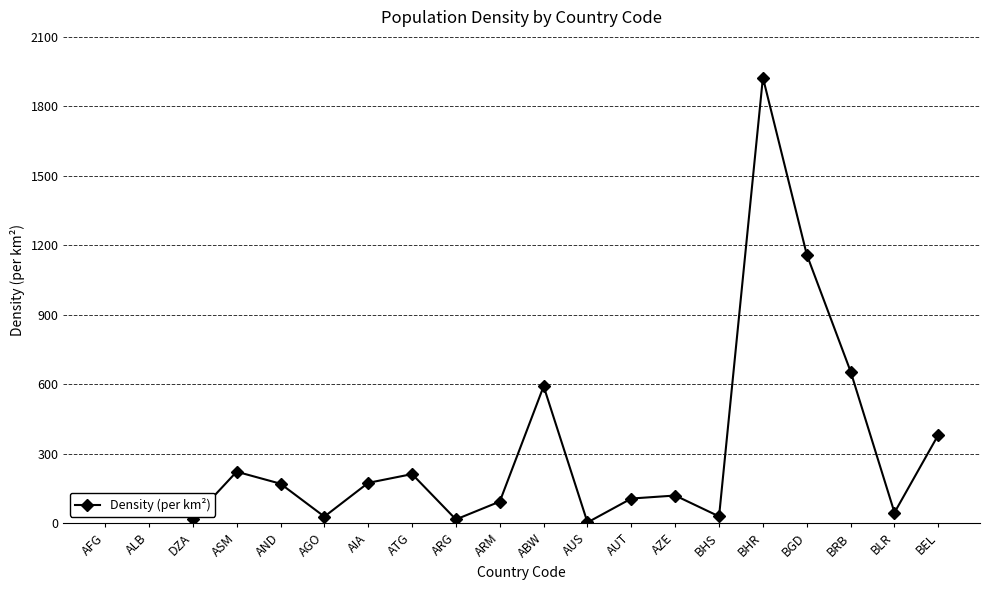

What is the ratio of the value at BHR to the value at BEL?

5.0